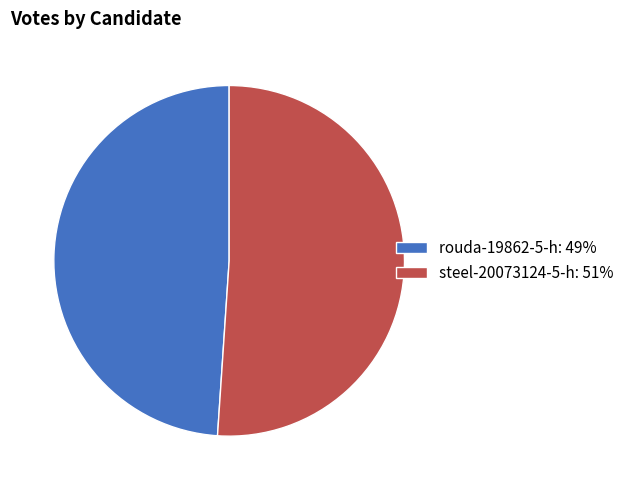

The rouda-19862-5-h slice represents 41% of the pie. True or false?

False